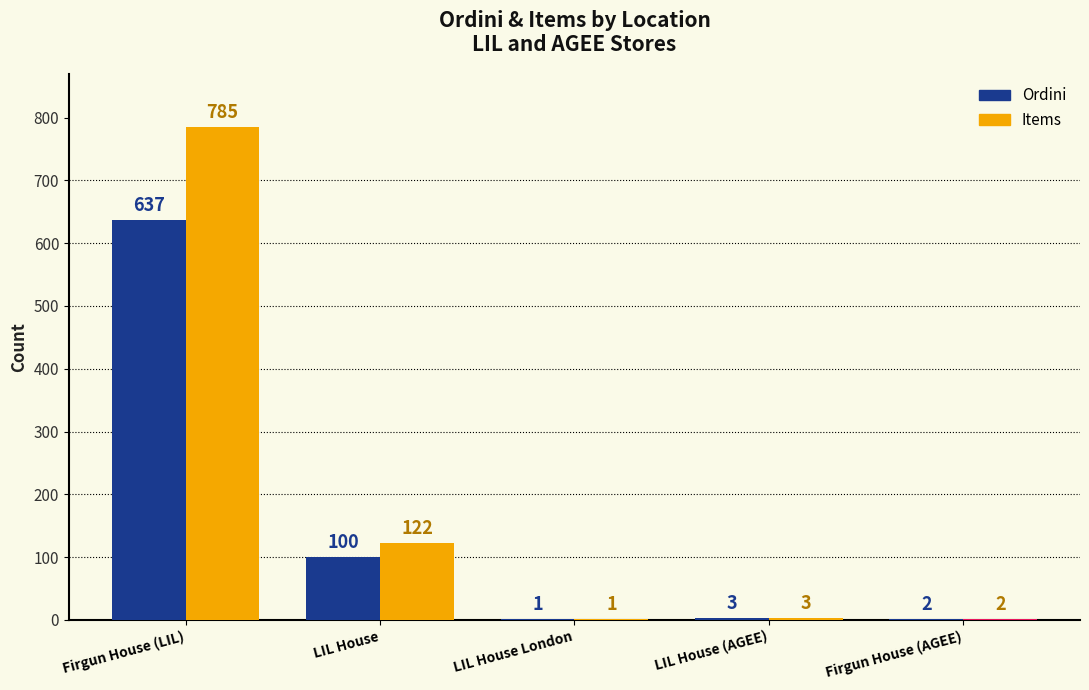

Is it true that Items equals 2 at Firgun House (AGEE)?

True